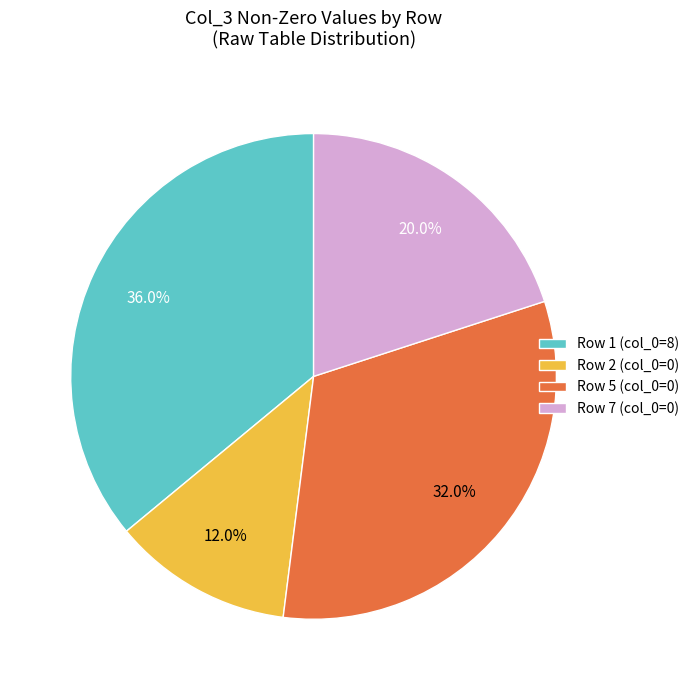

How many segments does this pie chart have?

4